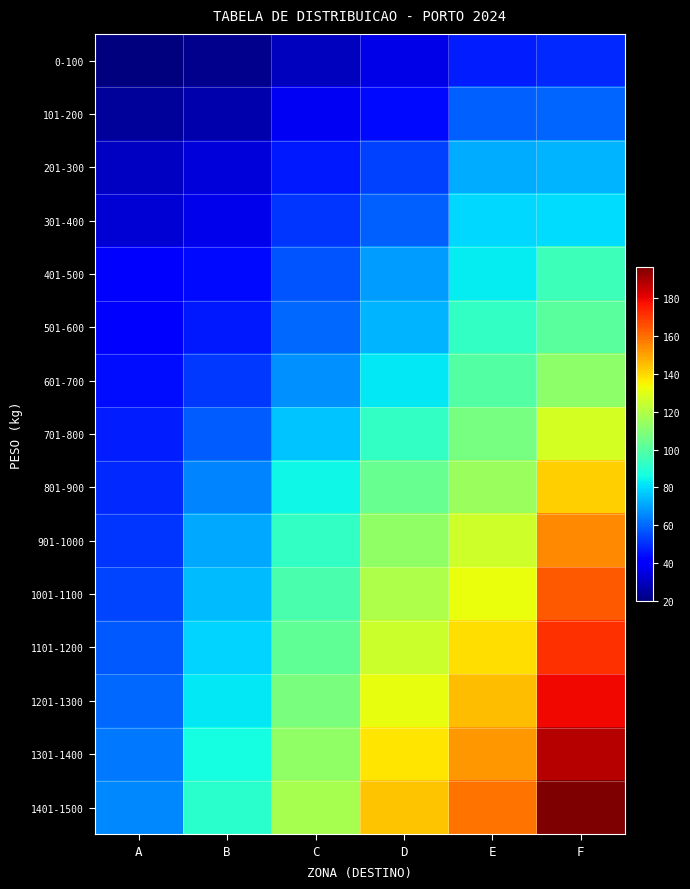

Reading left to right, transcribe all the data shown in this chart.

0-100: A=19.6	B=22.3	C=29.4	D=35.9	E=46.9	F=49.2
101-200: A=24.3	B=27.2	C=37.6	D=43.3	E=58.6	F=59.5
201-300: A=30.4	B=33.5	C=46.3	D=53.2	E=72.2	F=73.1
301-400: A=33.4	B=36.8	C=50.9	D=58.6	E=79.4	F=80.4
401-500: A=39.7	B=43.2	C=56.4	D=68.8	E=82.8	F=94.4
501-600: A=42.0	B=46.1	C=60.3	D=73.5	E=92.6	F=100.9
601-700: A=44.4	B=51.5	C=67.2	D=81.9	E=99.4	F=112.2
701-800: A=47.1	B=58.2	C=76.1	D=92.8	E=107.4	F=127.4
801-900: A=49.1	B=65.0	C=84.9	D=103.6	E=115.0	F=142.0
901-1000: A=51.4	B=70.9	C=92.5	D=112.9	E=125.5	F=155.0
1001-1100: A=54.2	B=74.7	C=97.4	D=118.8	E=132.3	F=163.8
1101-1200: A=57.0	B=78.6	C=102.5	D=125.0	E=138.6	F=171.3
1201-1300: A=59.8	B=82.5	C=107.5	D=131.2	E=145.2	F=179.4
1301-1400: A=62.6	B=86.4	C=112.6	D=137.4	E=152.4	F=188.1
1401-1500: A=65.4	B=90.3	C=117.7	D=143.6	E=159.2	F=196.7